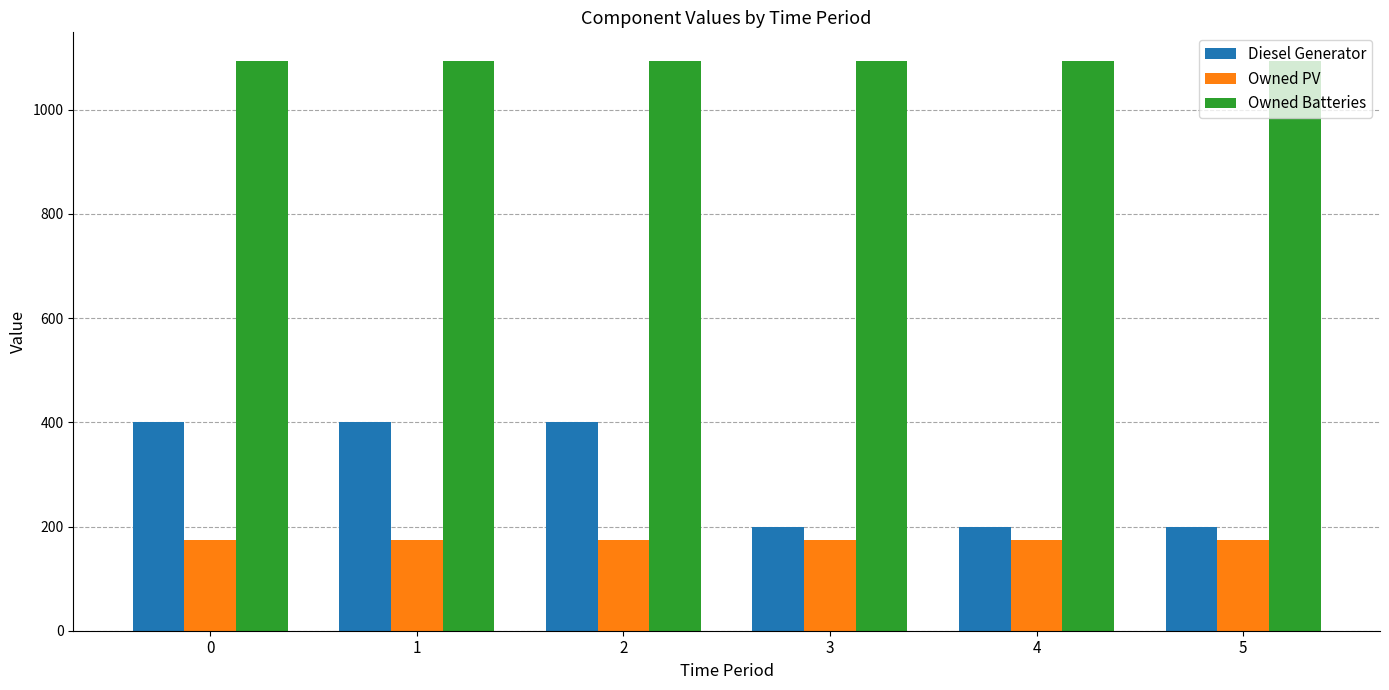

Reading right to left, transcribe all the data shown in this chart.

Diesel Generator: 200	200	200	400	400	400
Owned PV: 175	175	175	175	175	175
Owned Batteries: 1094	1094	1094	1094	1094	1094